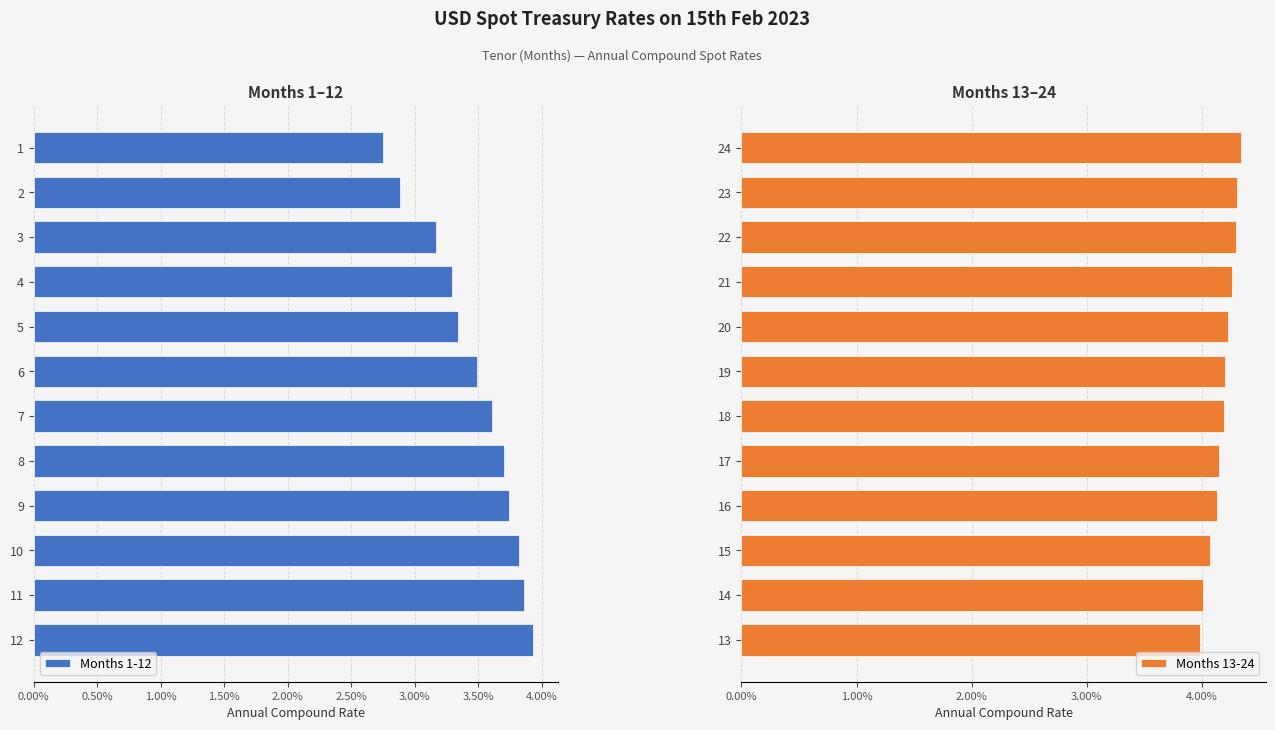

The value of Months 13-24 at 19 is 0.0. True or false?

False